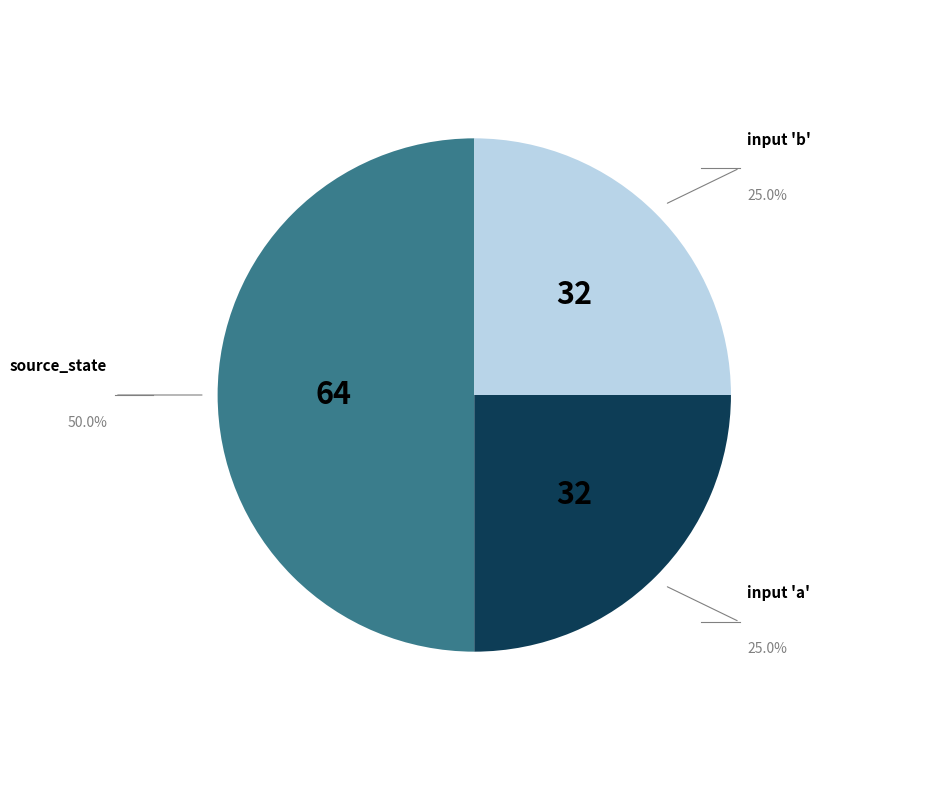

What is the ratio of the value at source_state to the value at input 'a'?

2.0